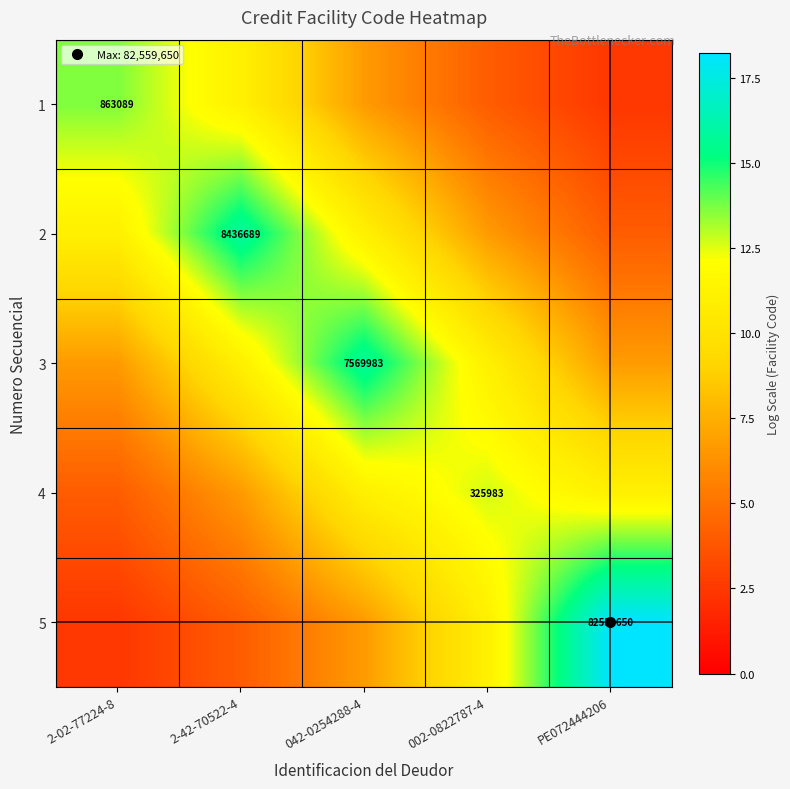

Which category has the lowest value across all series?

PE072444206